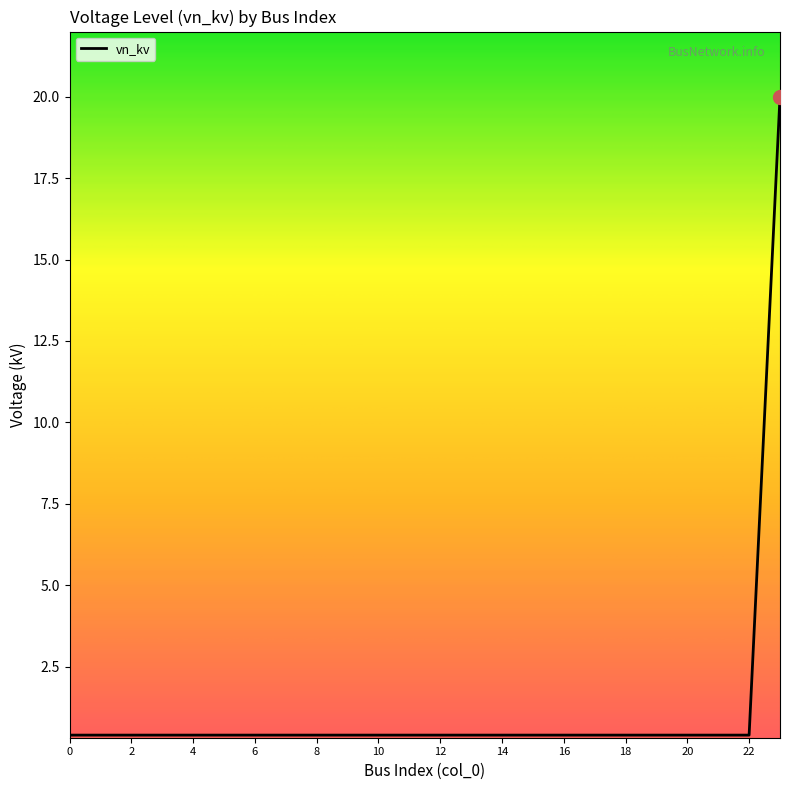

What is the difference between the maximum and minimum values?

19.6